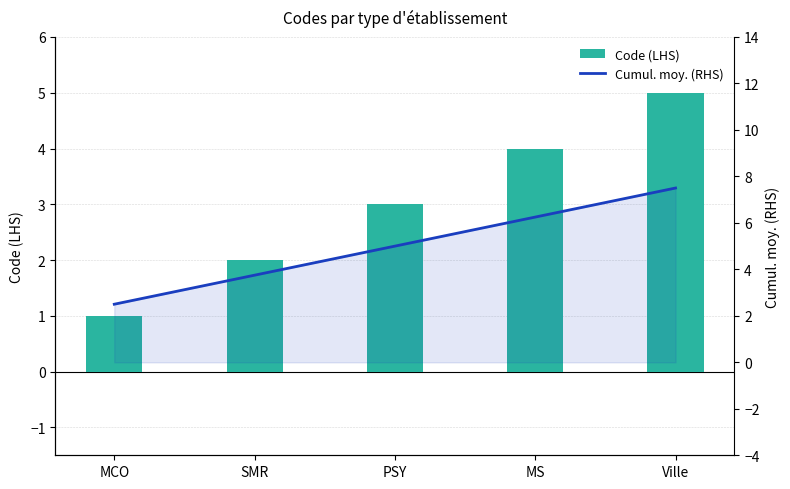

What is the average value of the Cumul. moy. (RHS) series?

5.0